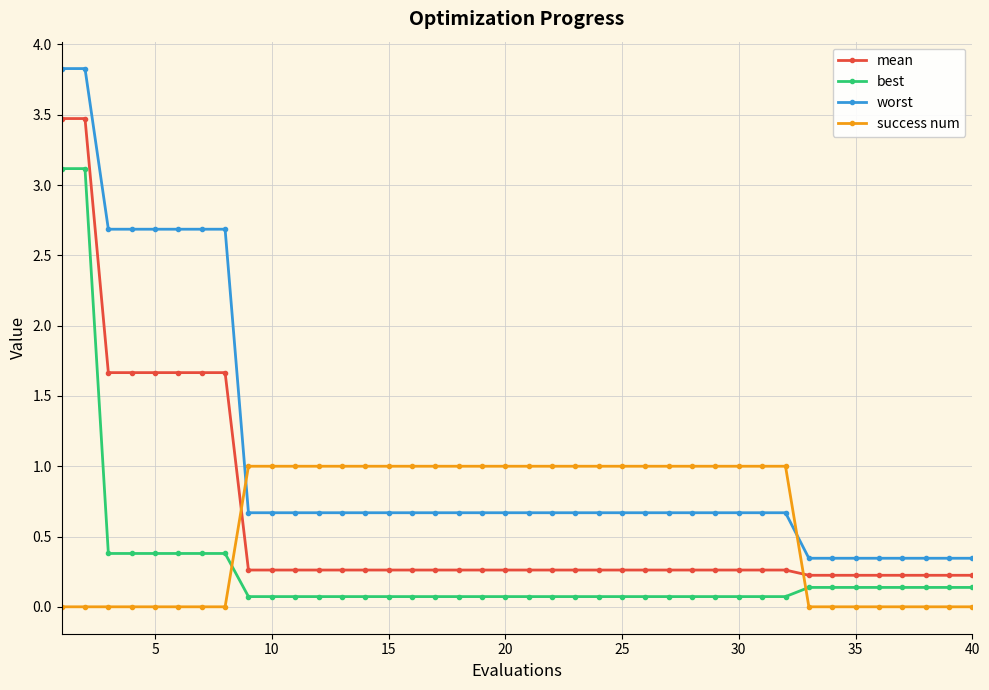

Which series has the largest total across all categories?

worst